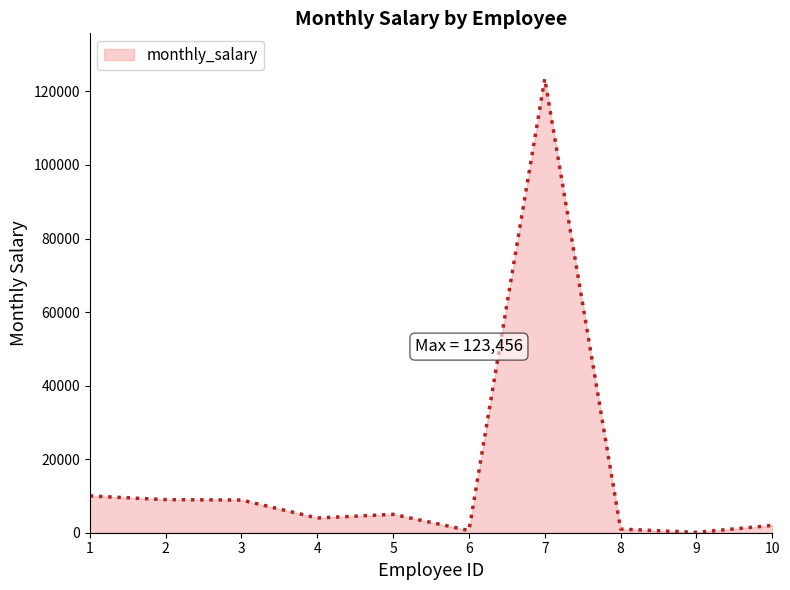

The value at 3 is 2562. True or false?

False